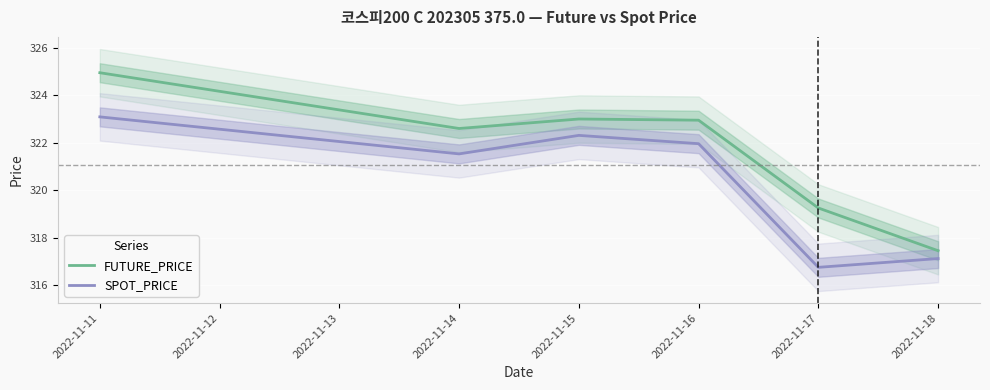

How many categories are shown in the chart?

6